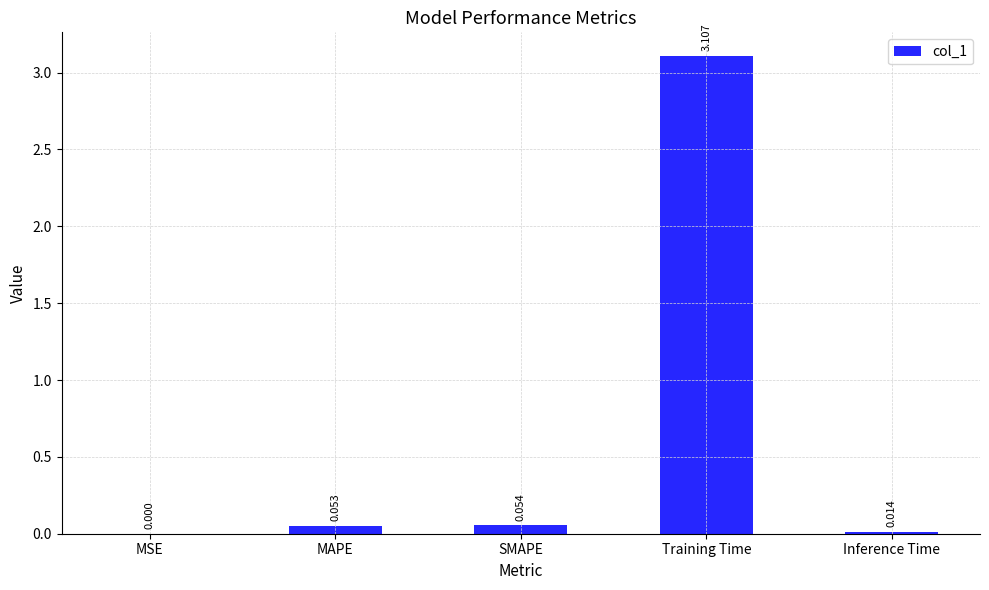

Count the number of categories in the chart.

5